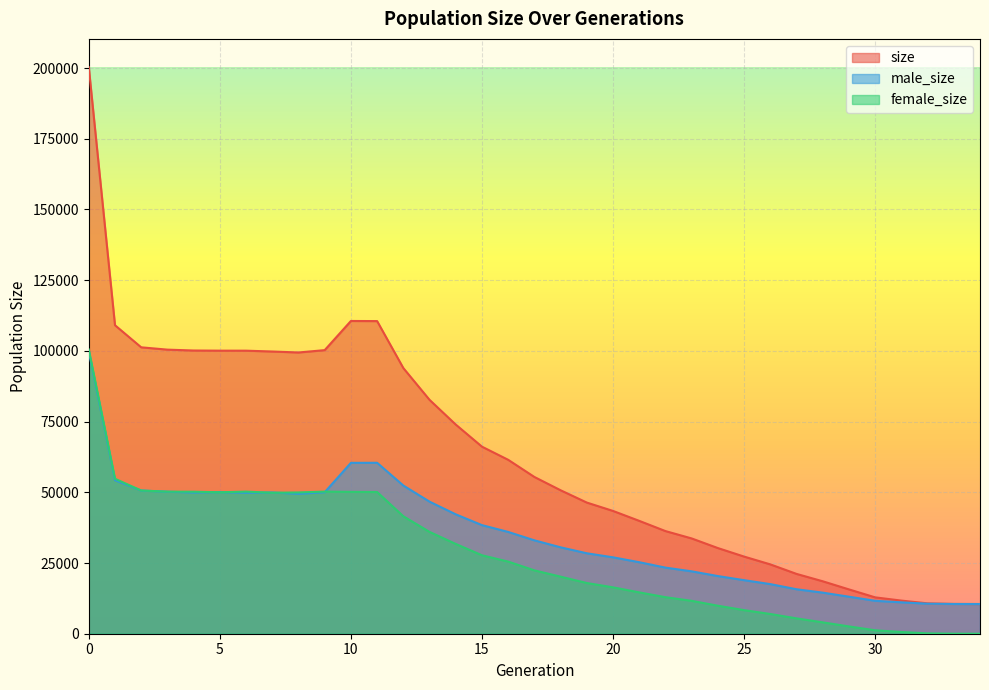

After their last crossing, which series has the higher values: male_size or female_size?

male_size